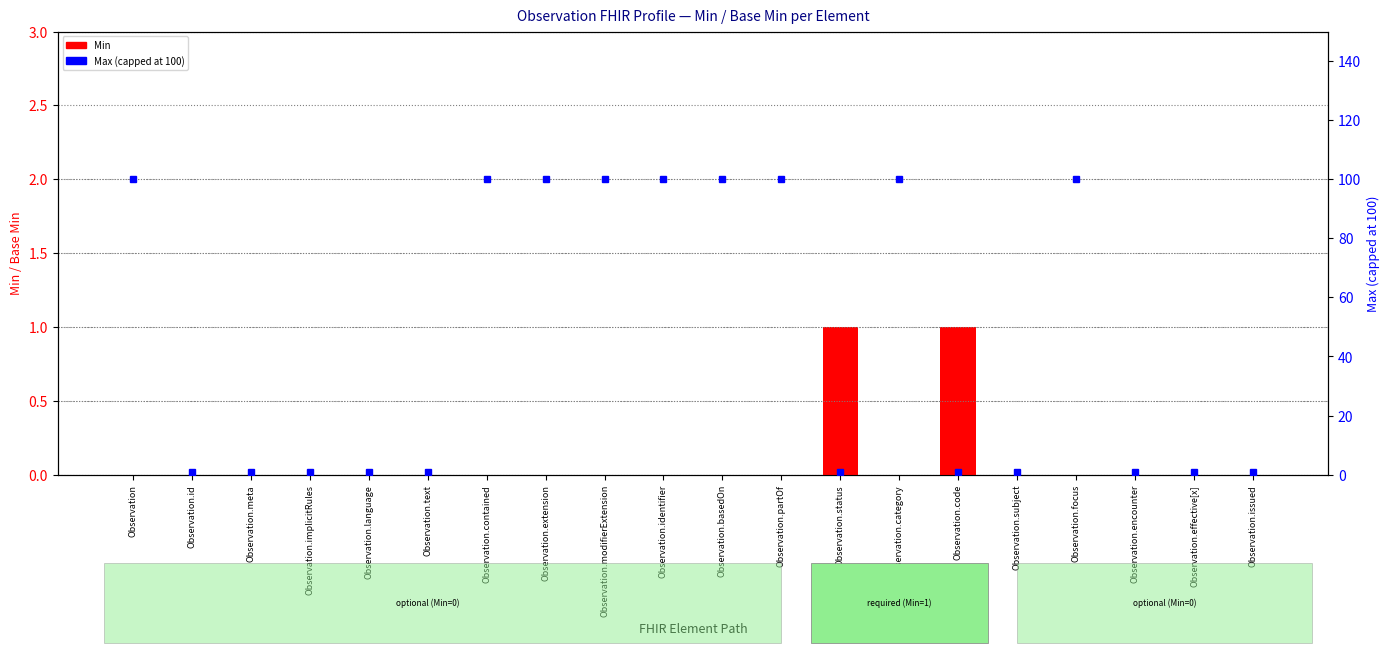

Count the number of categories in the chart.

20